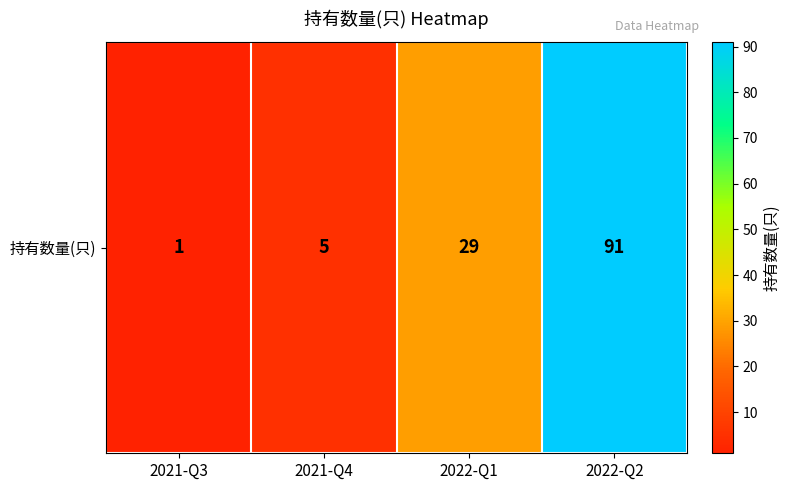

What is the approximate value at 2022-Q2, to the nearest 5?

90